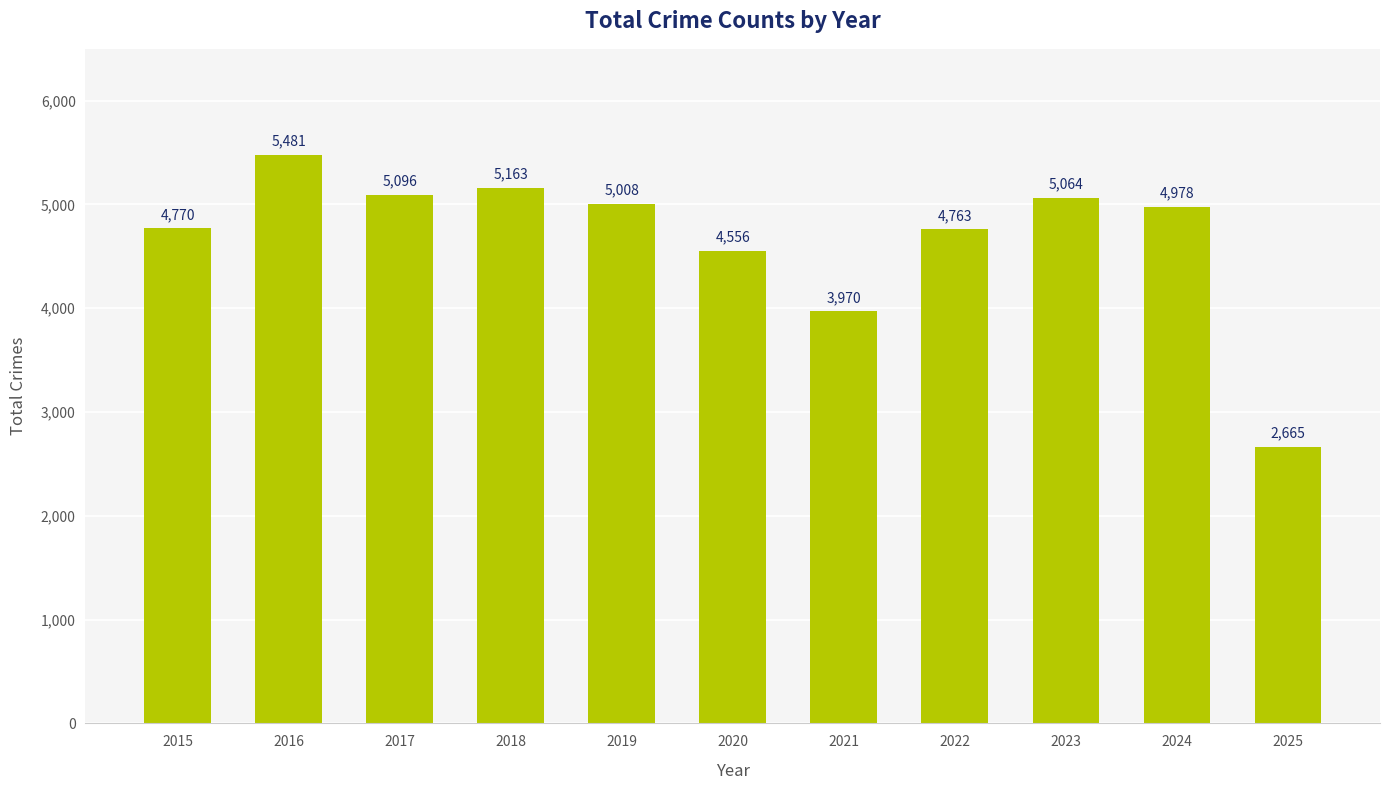

What is the value of the 4th bar from the left?

5163